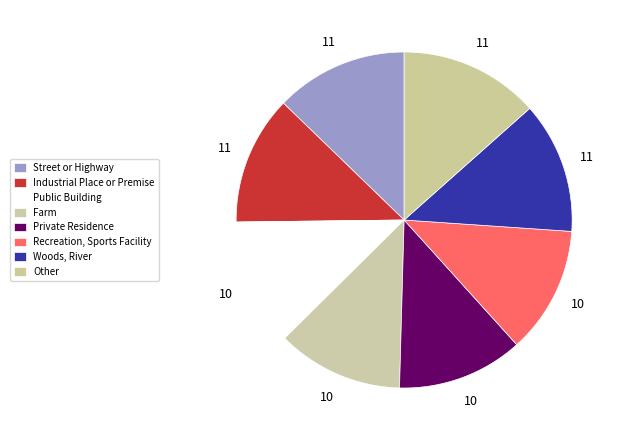

Is there any slice that represents more than half of the pie?

No